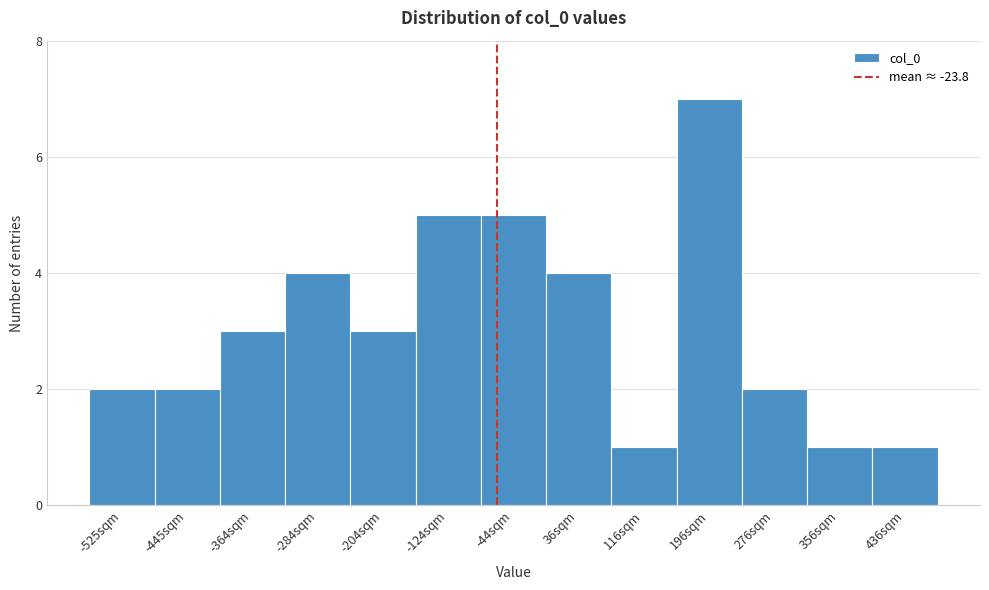

Reading right to left, what are all the values shown in this chart?

1	1	2	7	1	4	5	5	3	4	3	2	2